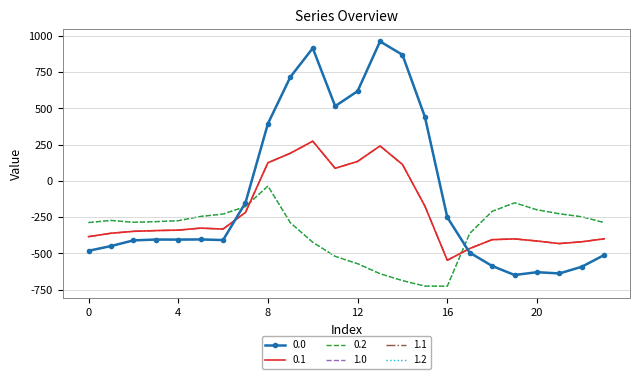

What is the minimum value shown in the chart?

-726.6